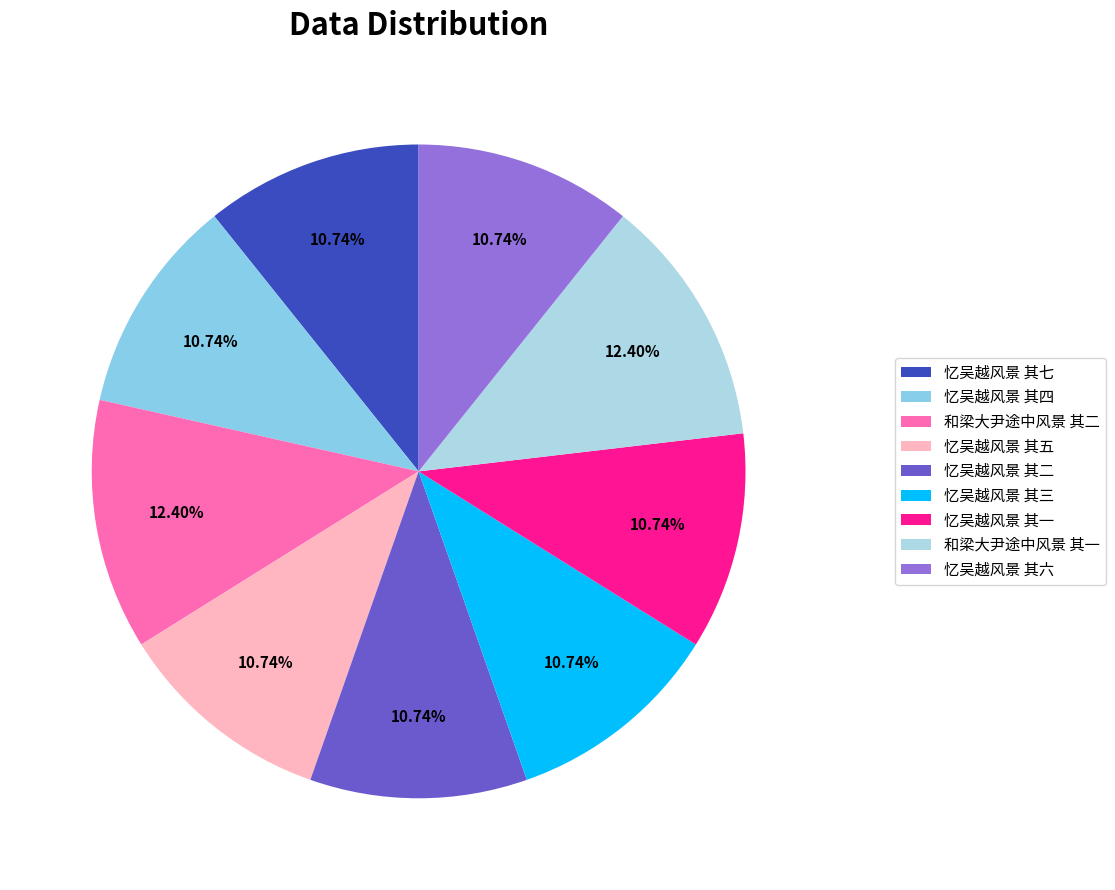

What percentage is the 忆吴越风景 其七 slice, to the nearest percent?

11%